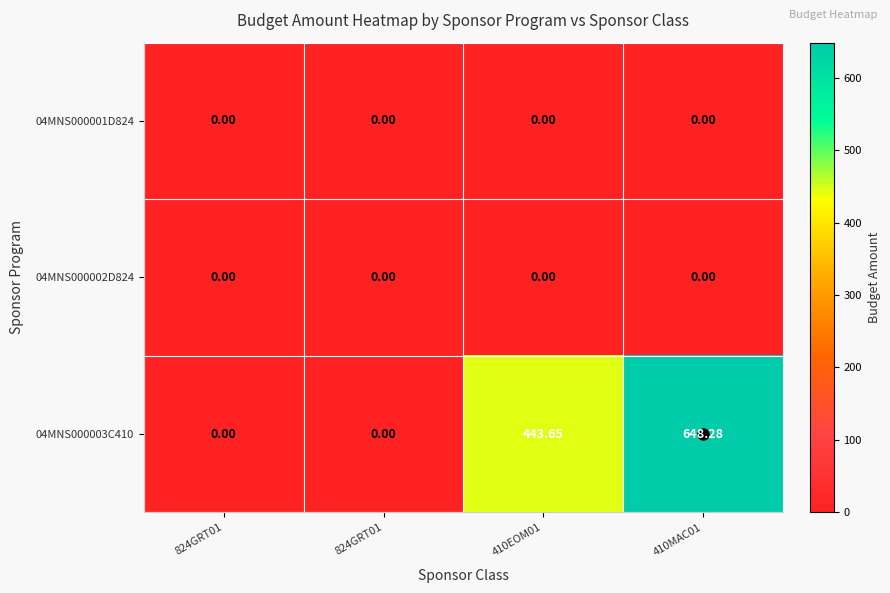

At how many categories does at least one series exceed 328?

2